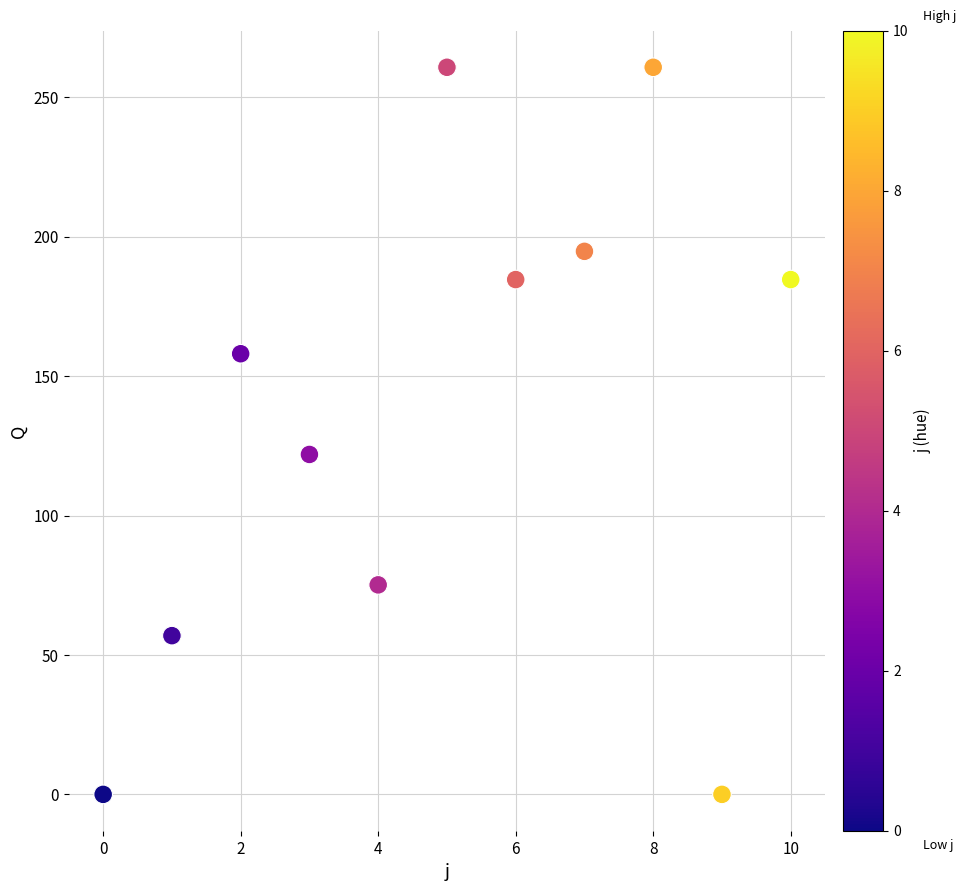

What Y value in the scatter plot is closest to 130?

121.9